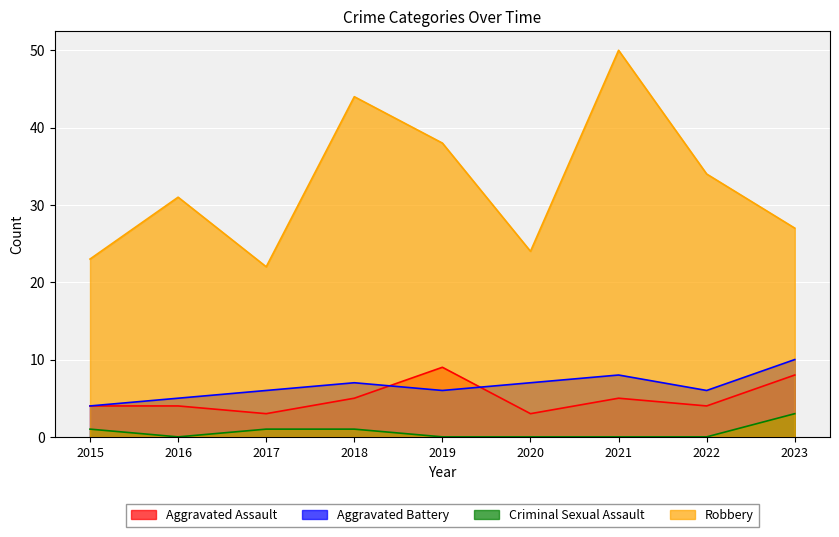

What is the average value of the Criminal Sexual Assault series?

1